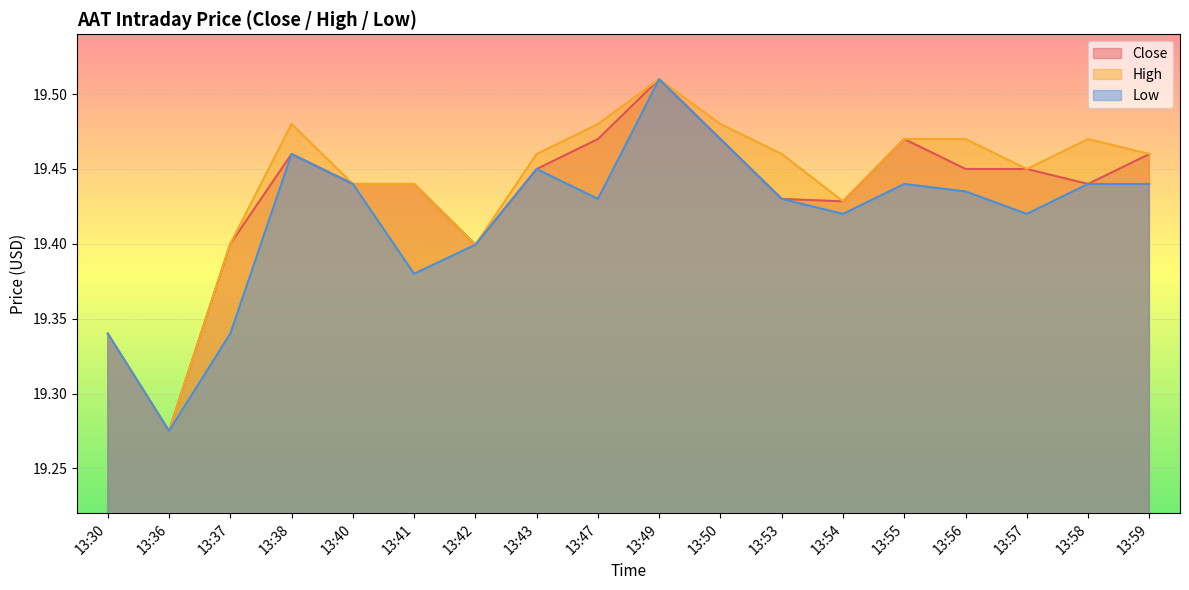

Which category has the highest value across all series?

13:49